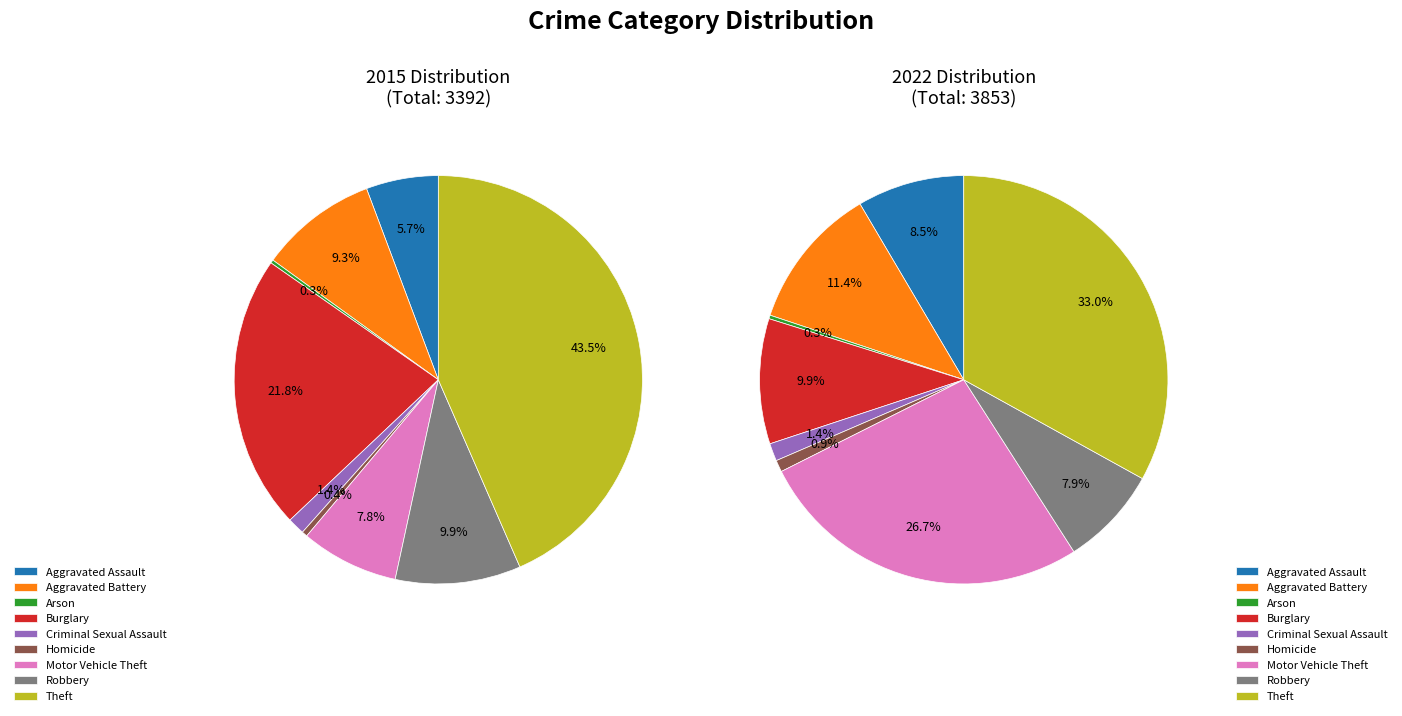

What percentage is NOT represented by Robbery?

90.1%